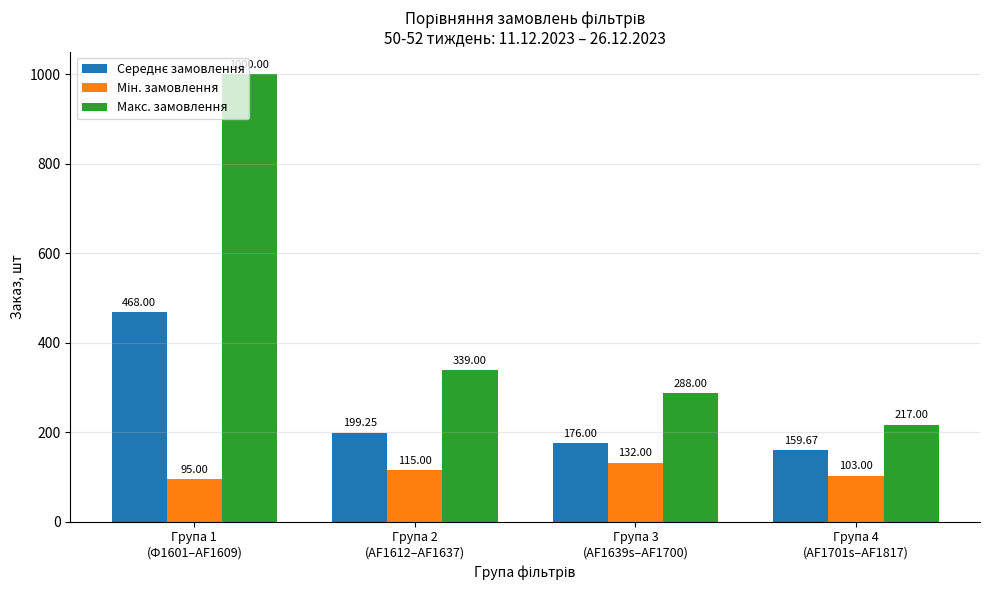

Which series has the largest range (max minus min)?

Макс. замовлення